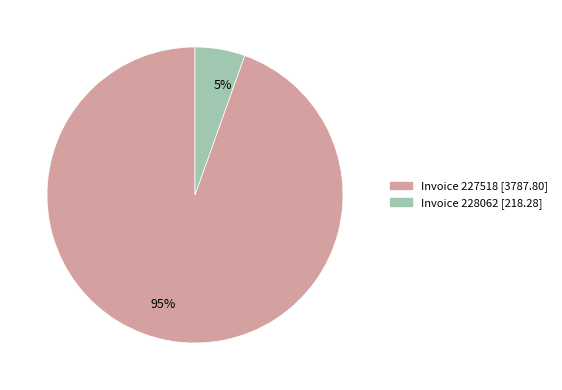

To the nearest percent, what is the average slice percentage?

50%